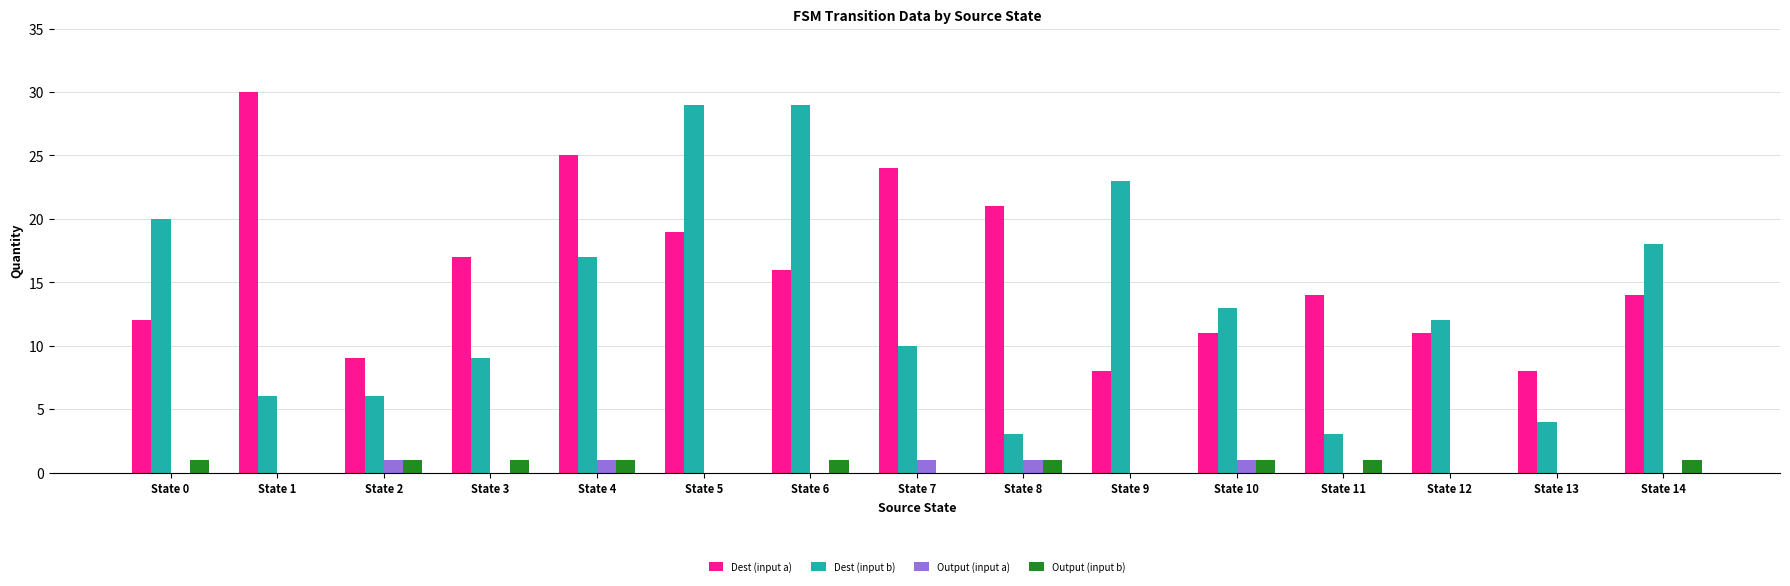

What is the sum of all Output (input b) values?

9